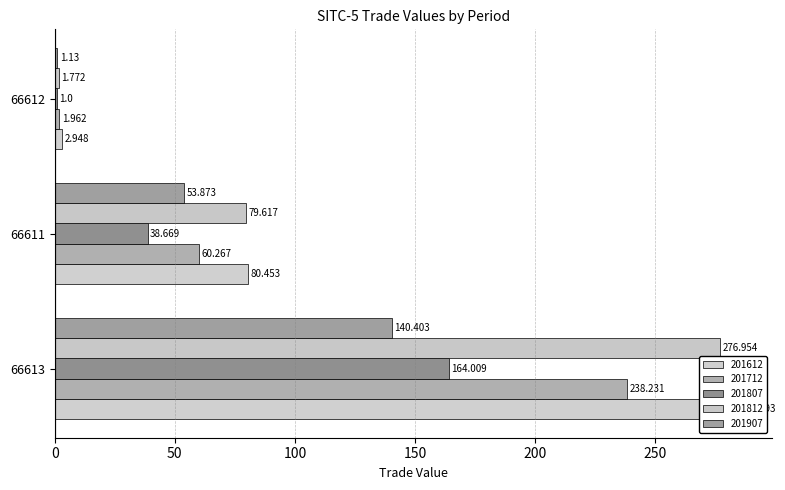

Reading left to right, what are all the values shown in this chart?

201612: 284.4	80.5	2.9
201712: 238.2	60.3	2.0
201807: 164.0	38.7	1.0
201812: 277.0	79.6	1.8
201907: 140.4	53.9	1.1